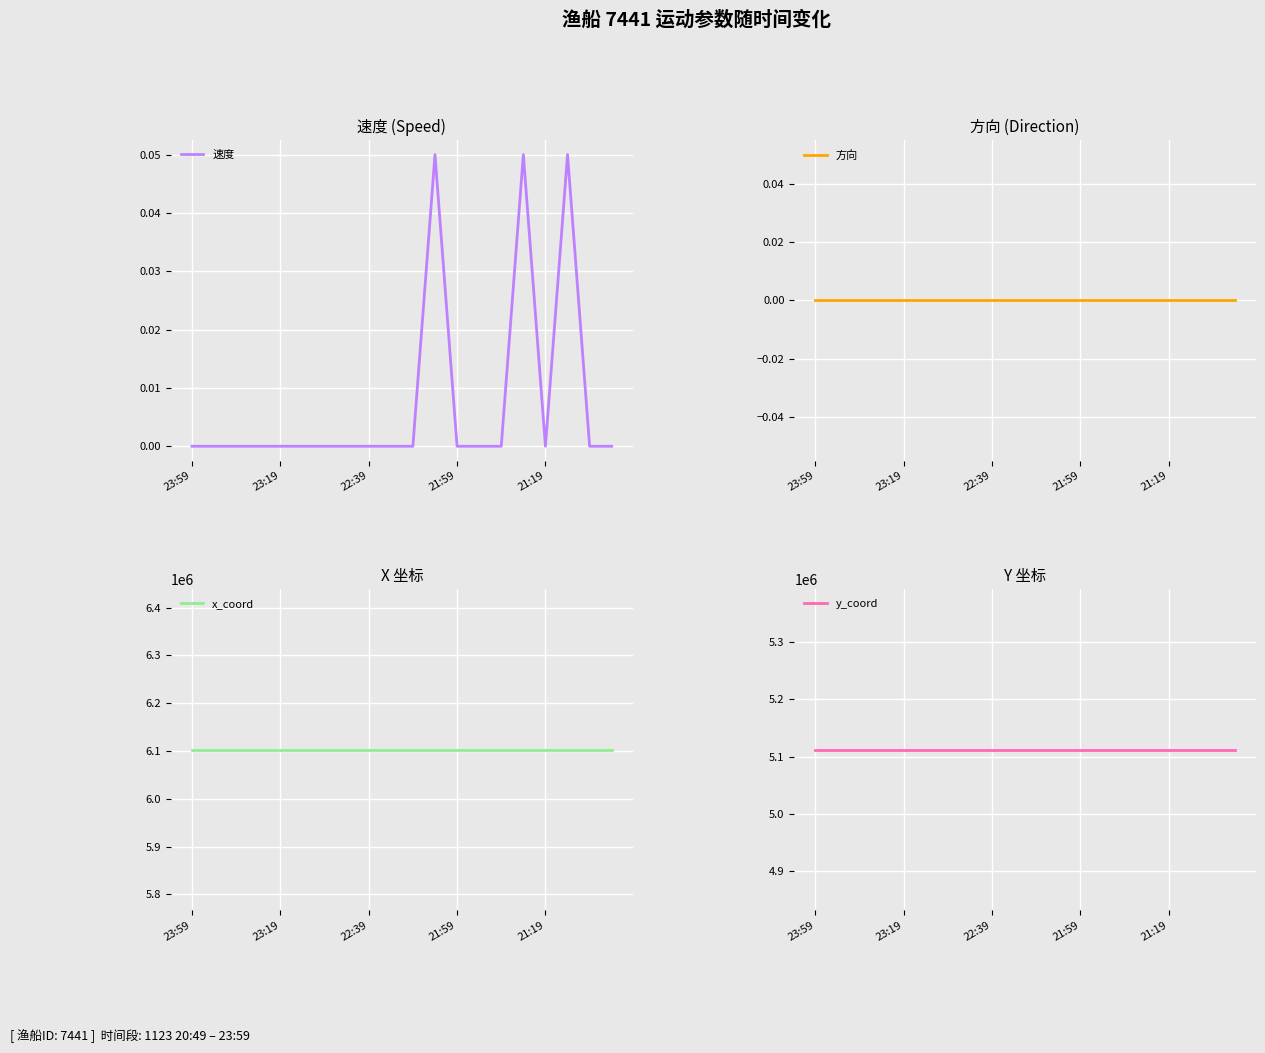

Which series has the largest range (max minus min)?

速度